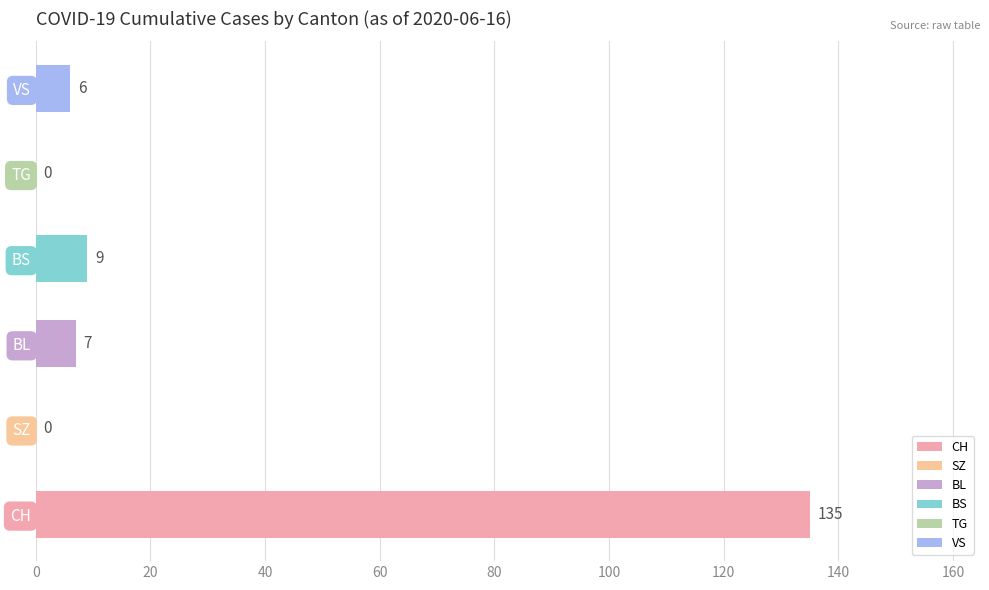

The value of BS at FR=0 is 3. True or false?

False